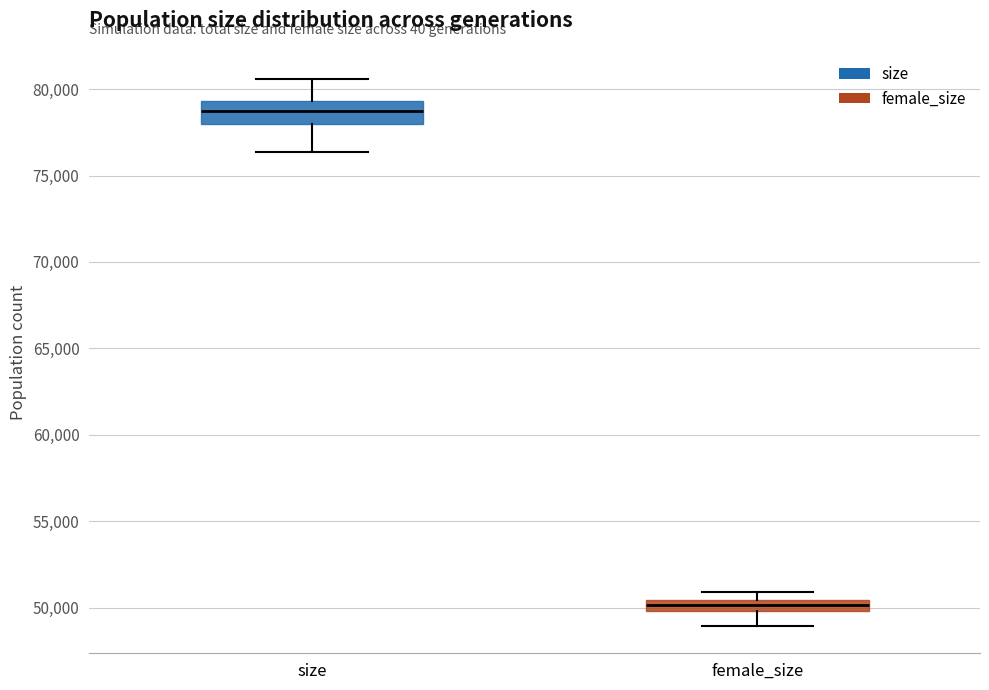

Which box has the lowest median line?

female_size